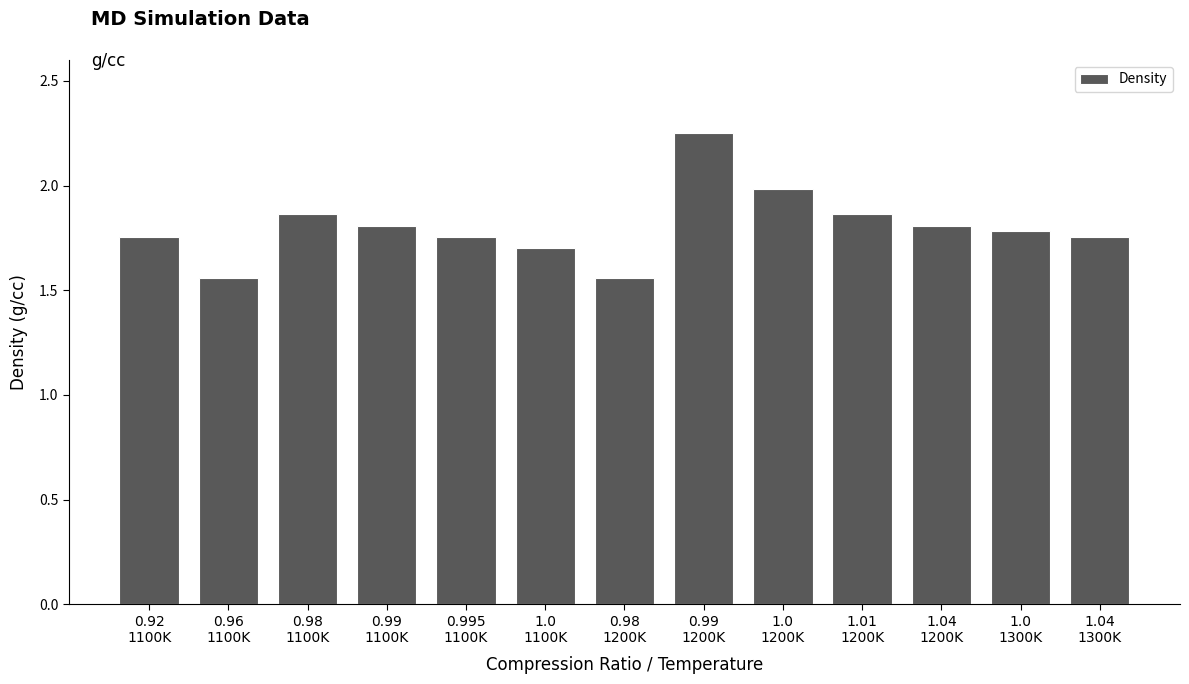

What position from the left is 0.995
1100K?

5